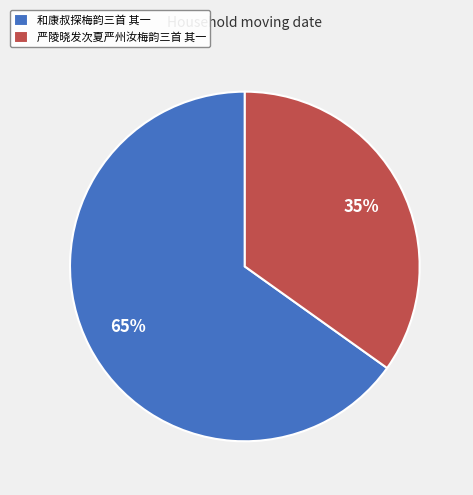

Which category has the smallest portion of the pie?

严陵晓发次夏严州汝梅韵三首 其一